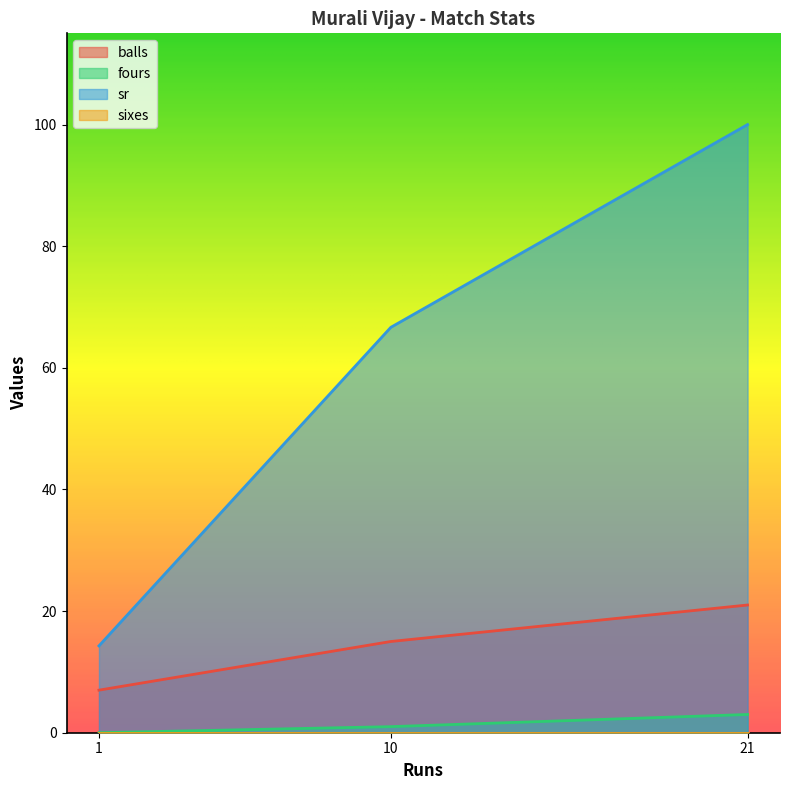

Which series has the largest total across all categories?

sr